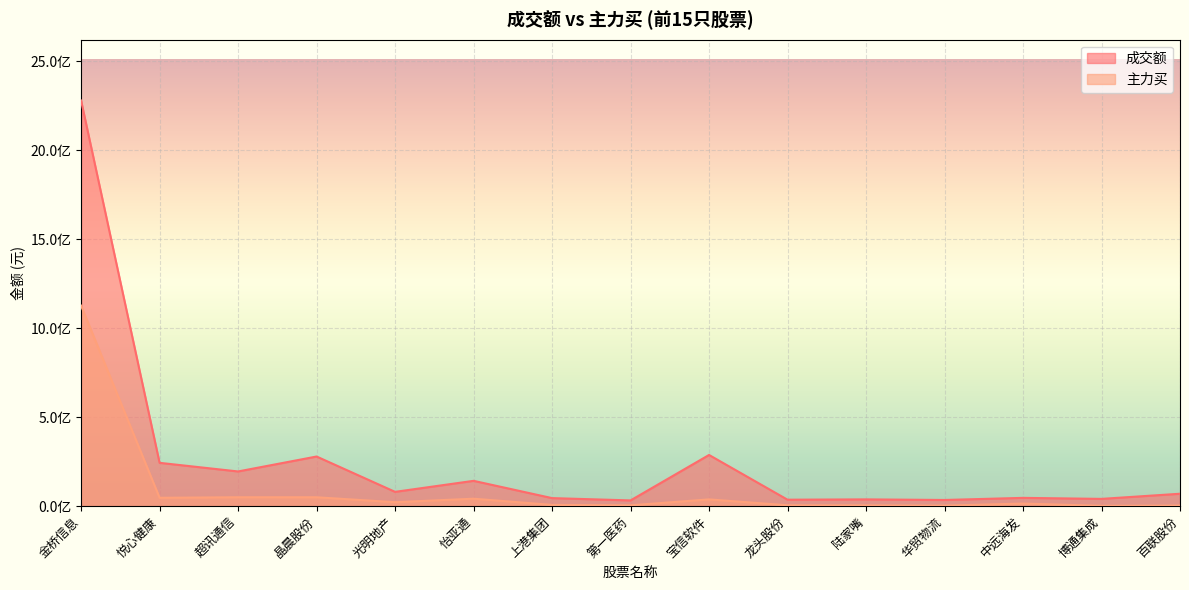

List the series in order of their peak value, highest first.

成交额, 主力买